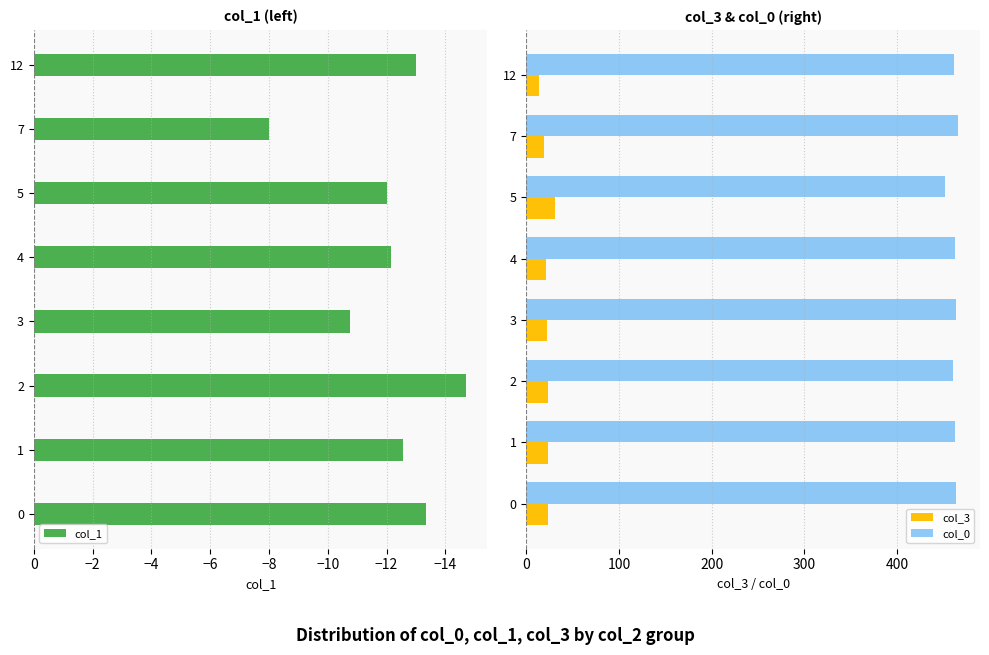

Are the bars grouped side by side (vs. stacked)?

Yes